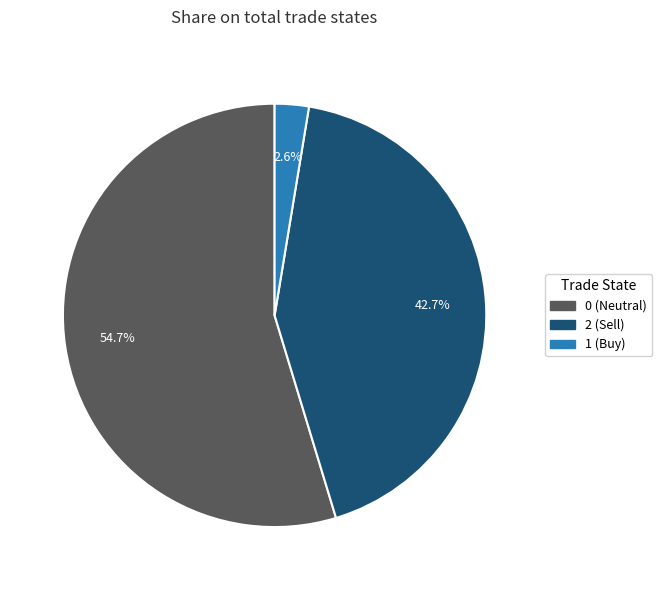

What percentage is the 2 slice, to the nearest percent?

43%